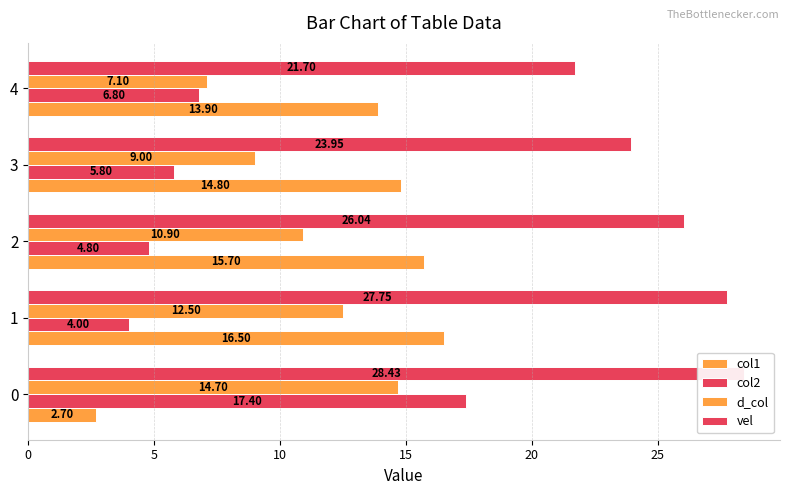

What is the maximum value shown in the chart?

28.4